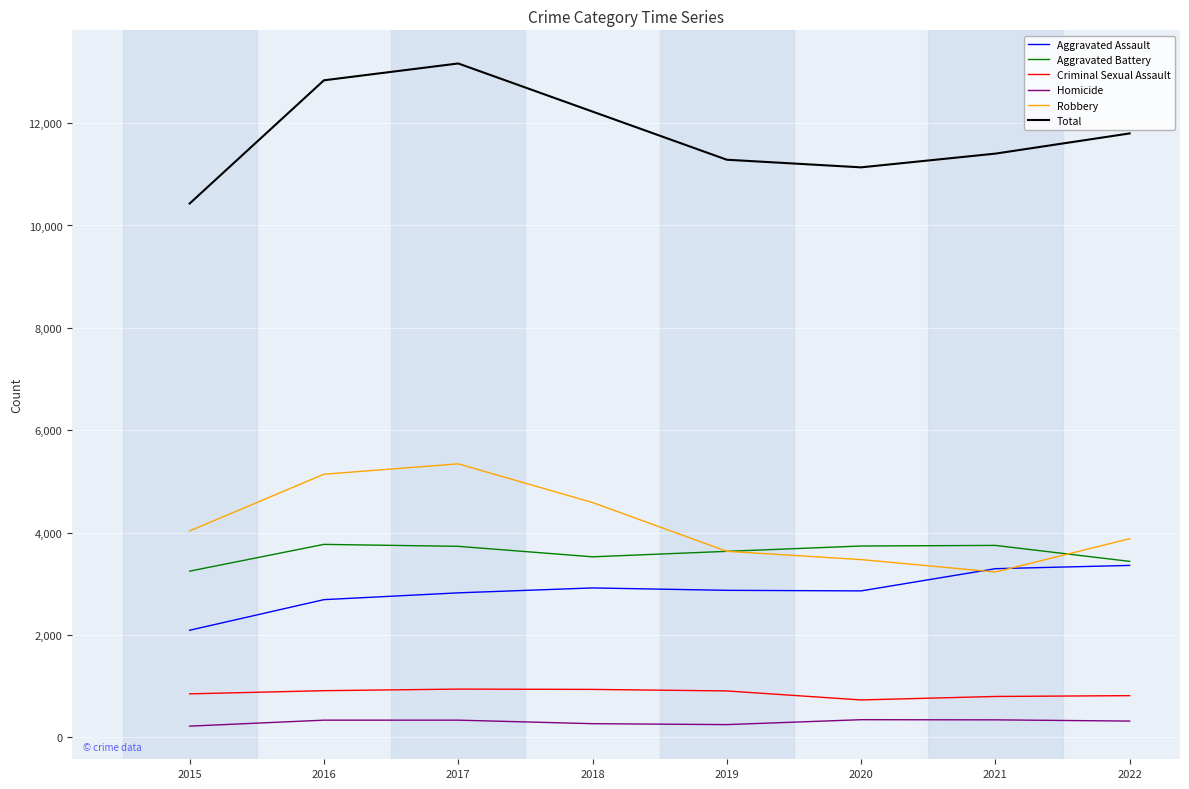

Is this an area chart (filled region under the line)?

No